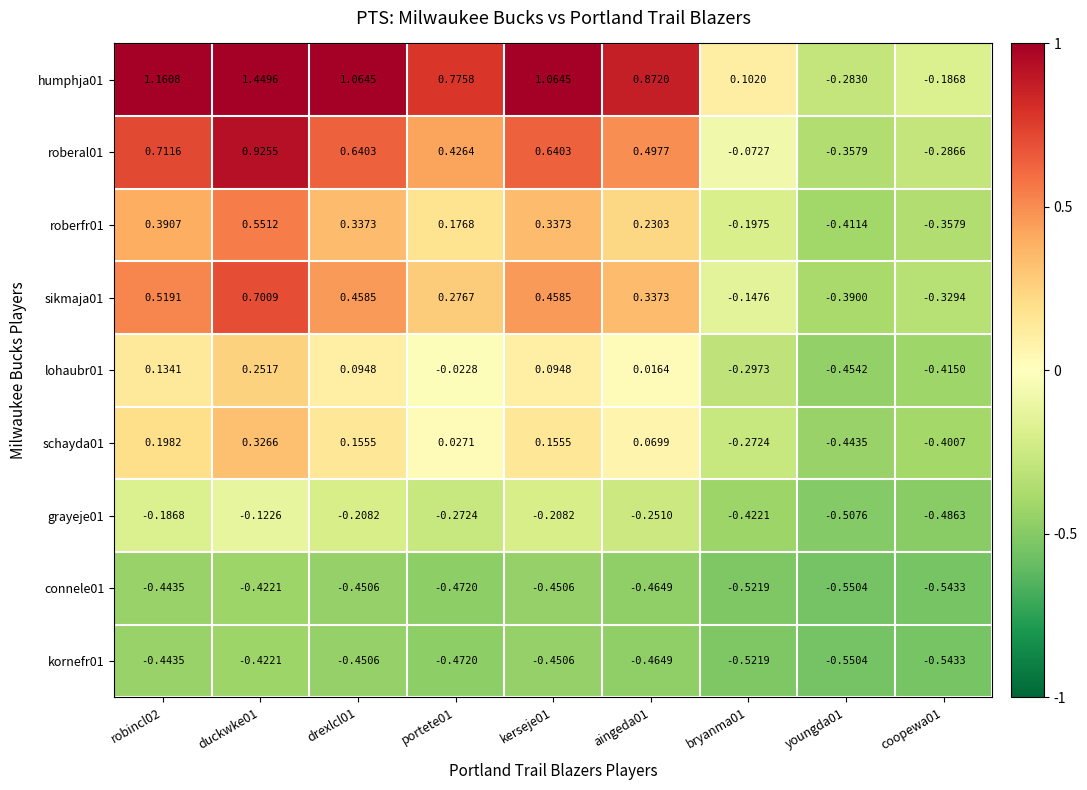

How many series are shown in this chart?

9